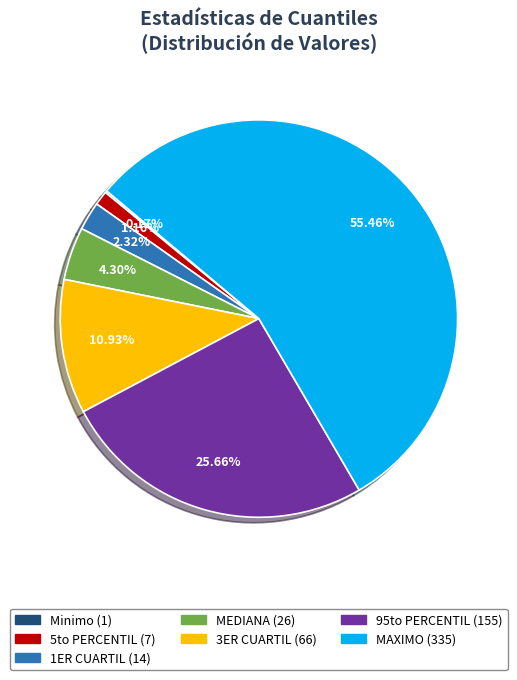

To the nearest percent, what is the combined percentage of MAXIMO and 3ER CUARTIL?

66%